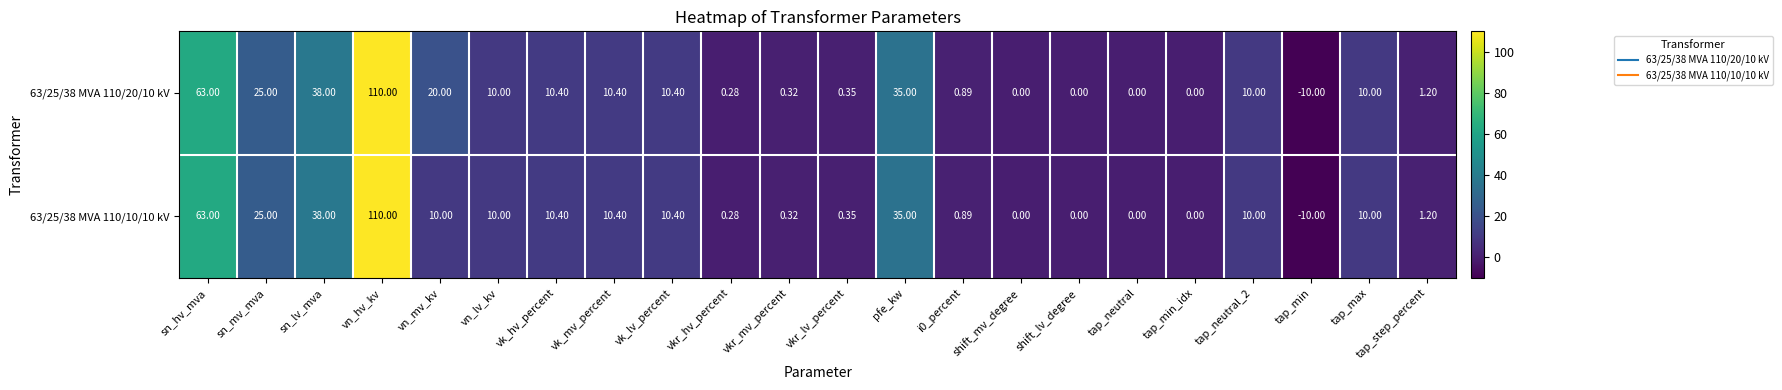

At which category does the chart reach its minimum across all series?

tap_min